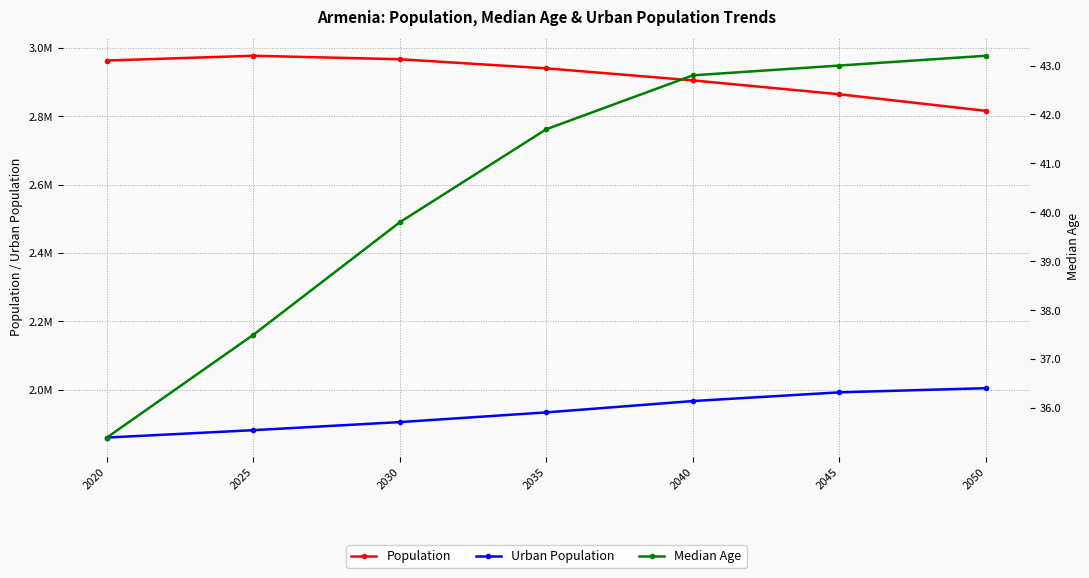

Which series has the widest spread of values?

Population